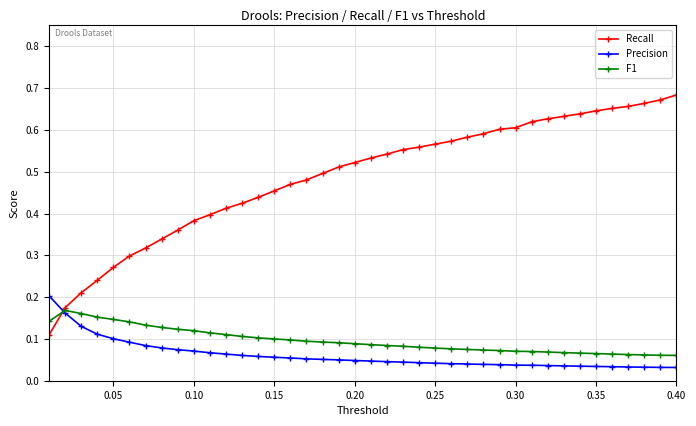

Which series ends up on top after the final intersection of Precision and Recall?

Recall